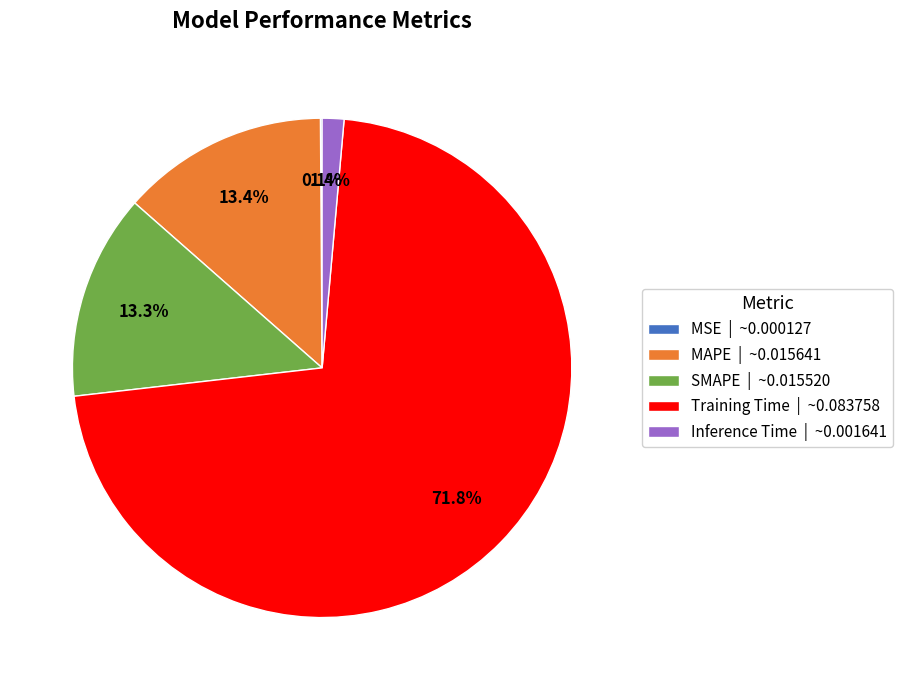

What percentage is the MAPE slice, to the nearest percent?

13%